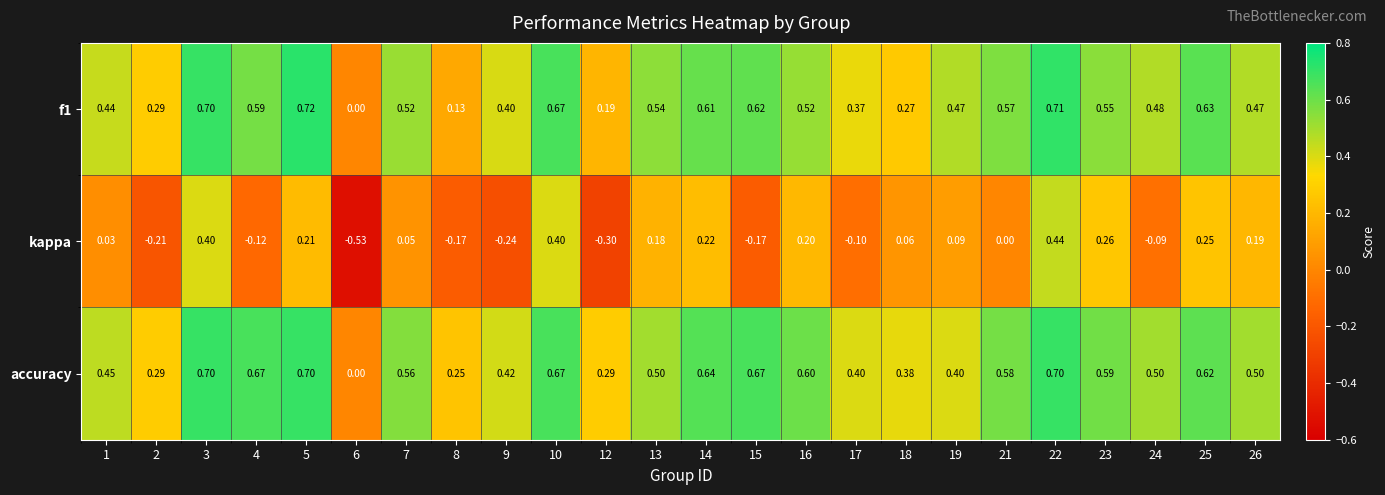

How many categories are shown in the chart?

24